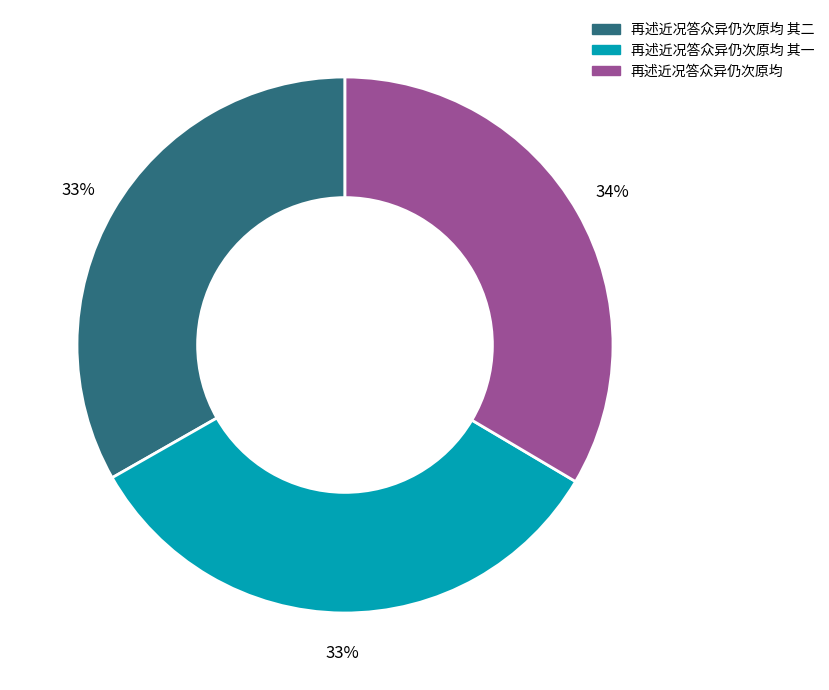

What is the ratio of the value at 再述近况答众异仍次原均 其一 to the value at 再述近况答众异仍次原均?

1.0